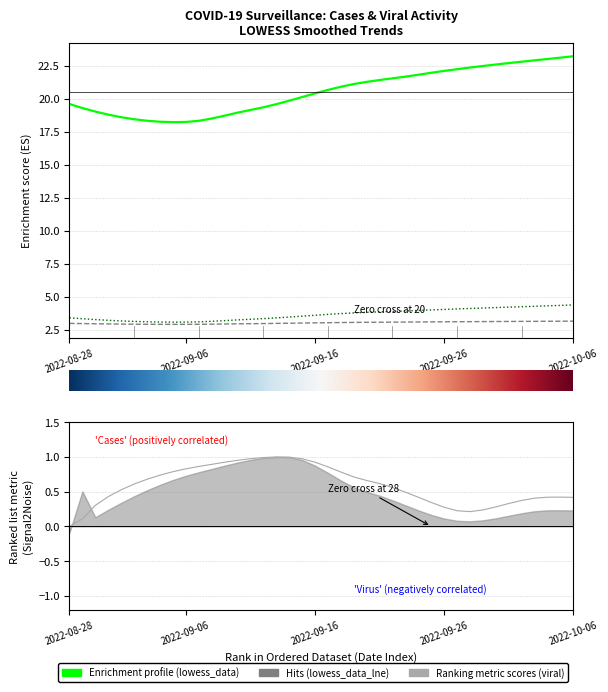

What is the spread (max minus min) of values at 7?

17.5